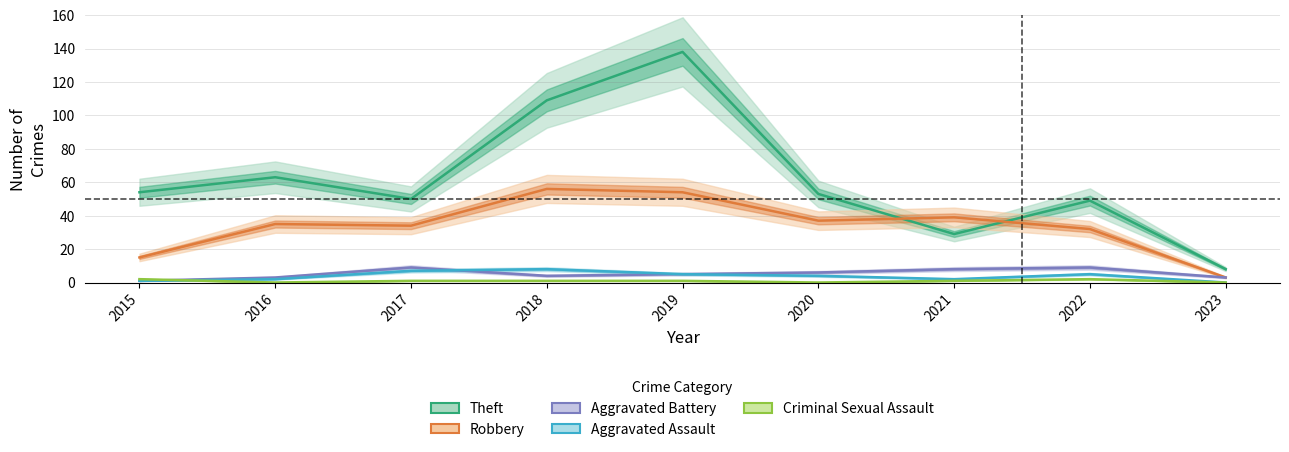

At which label does Criminal Sexual Assault reach its minimum?

2016